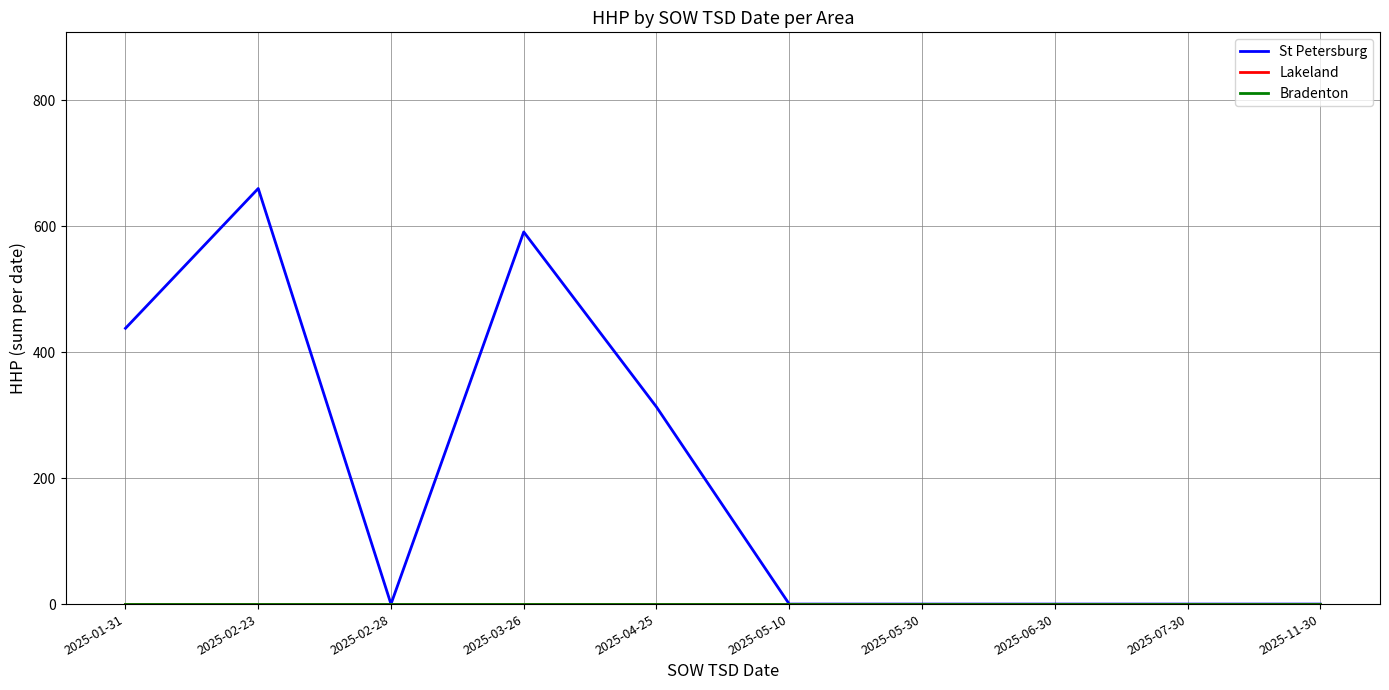

Is this an area chart (filled region under the line)?

No